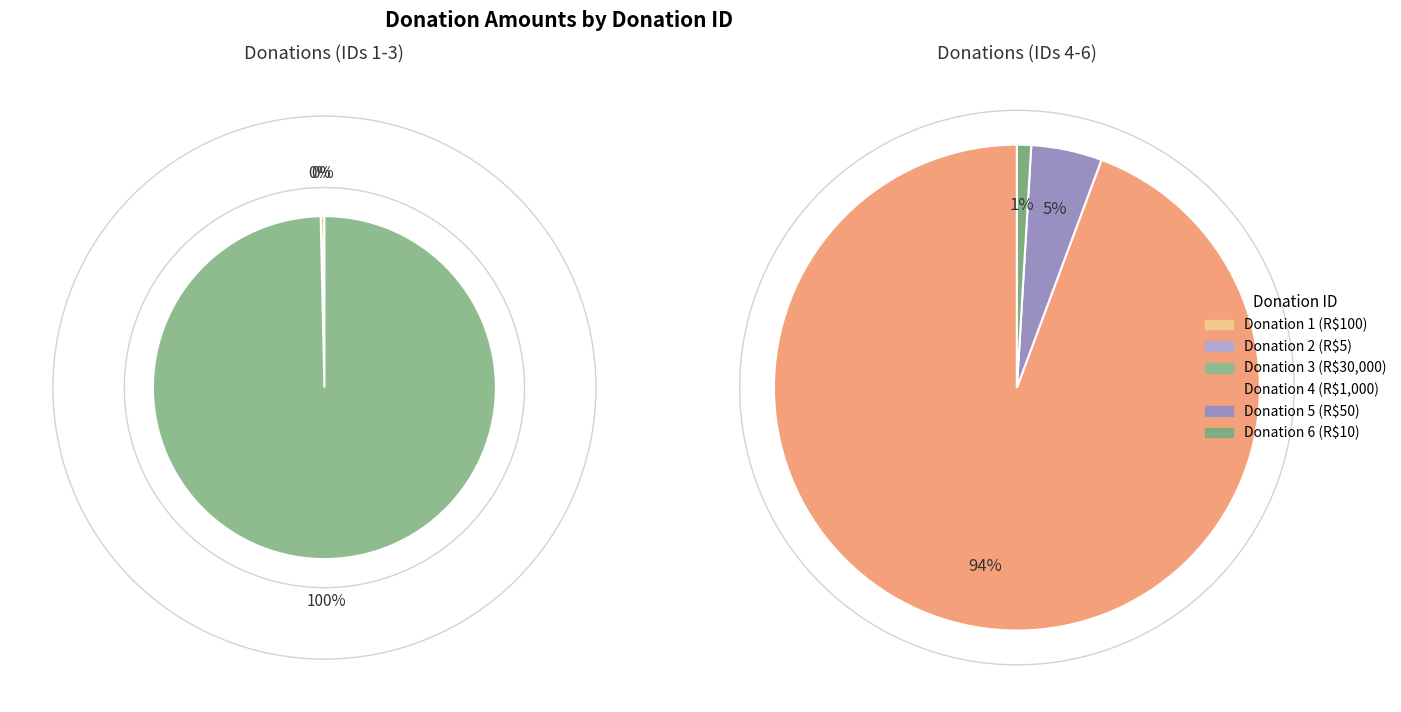

Rank the categories by value from lowest to highest.

2, 6, 5, 1, 4, 3